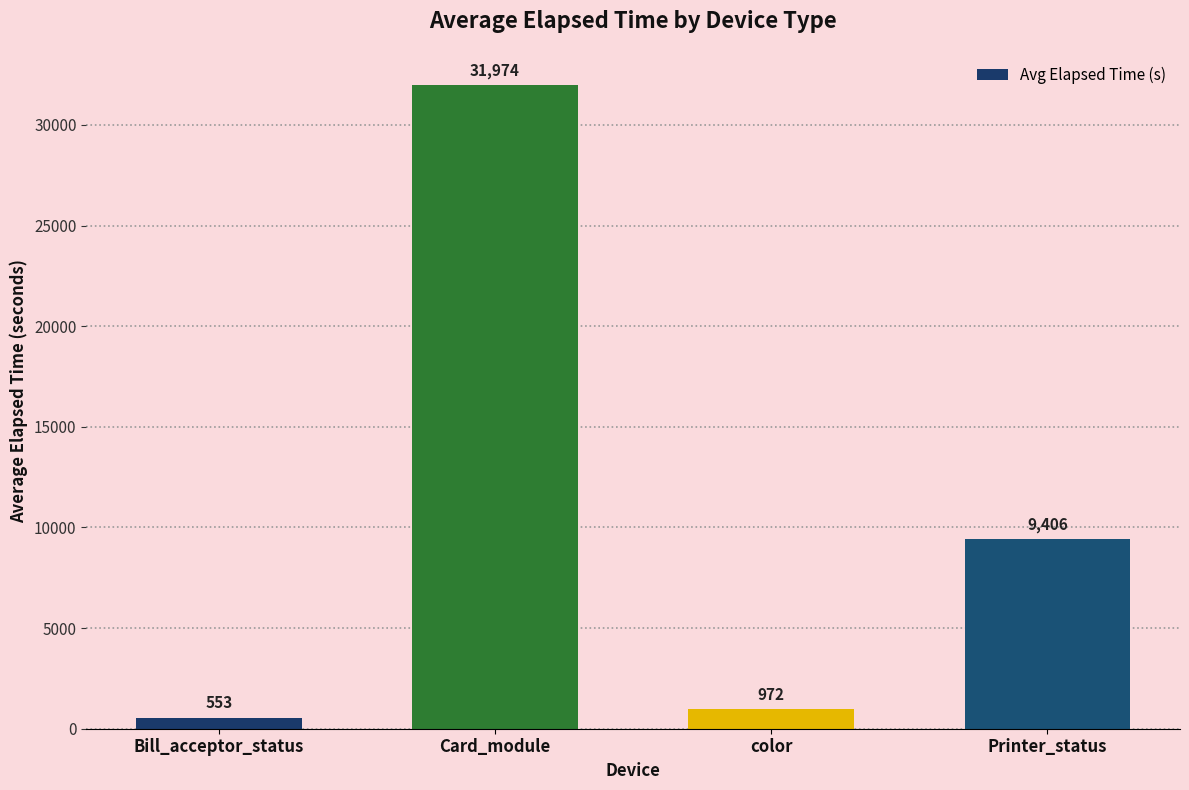

Rank the categories by value from highest to lowest.

Card_module, Printer_status, color, Bill_acceptor_status